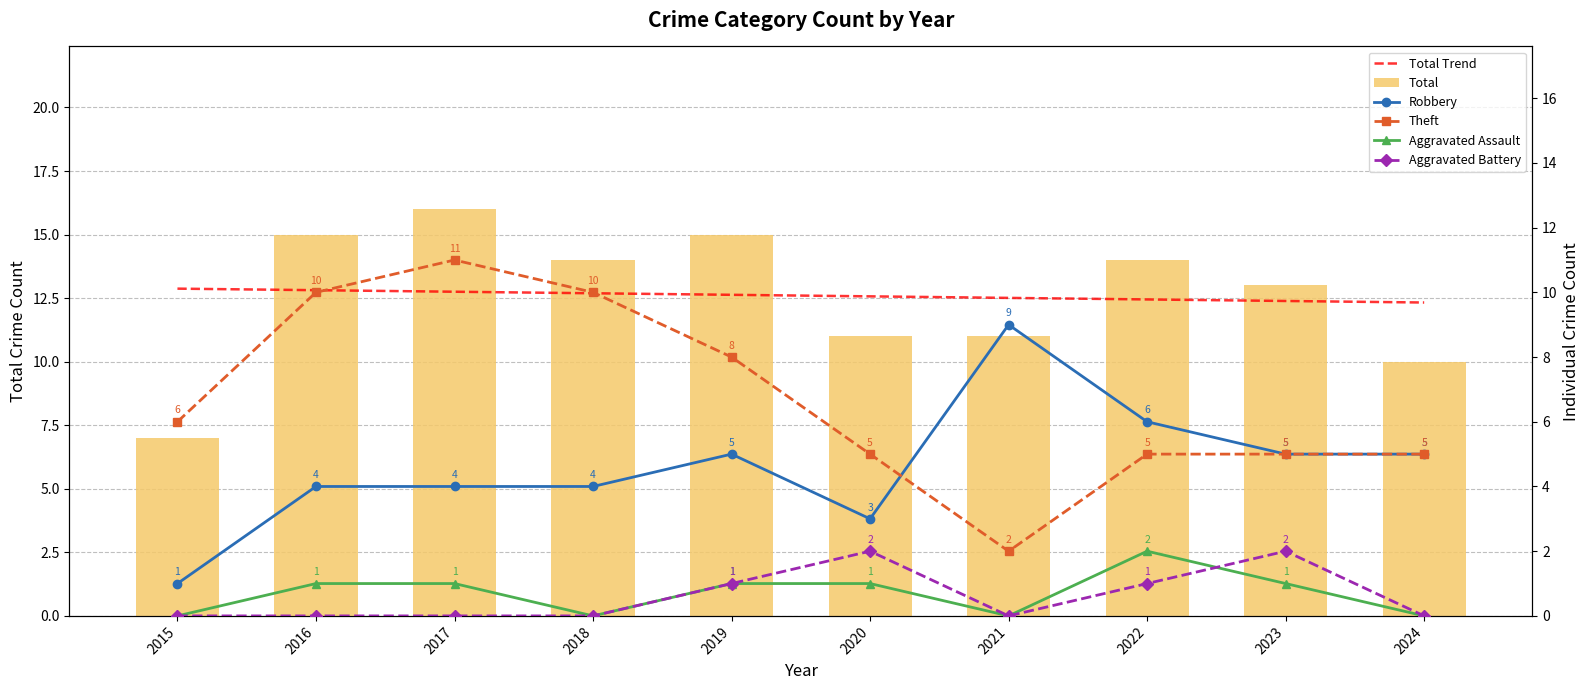

At which label is Total Trend closest to 12?

2024